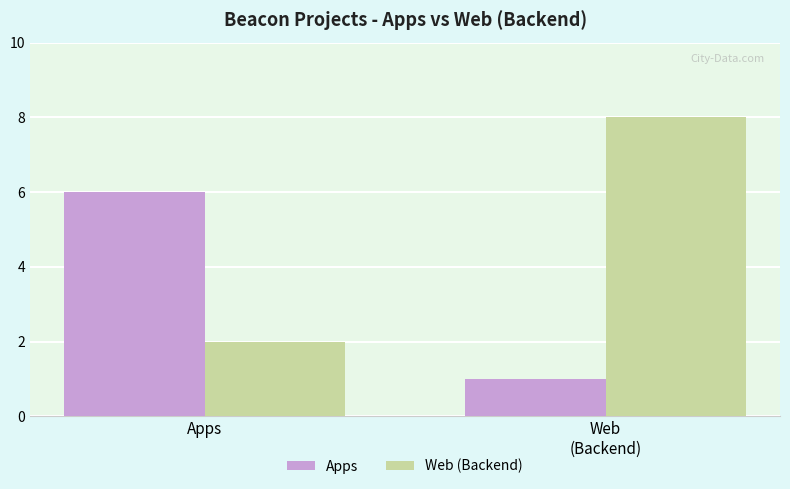

What is the maximum value shown in the chart?

8